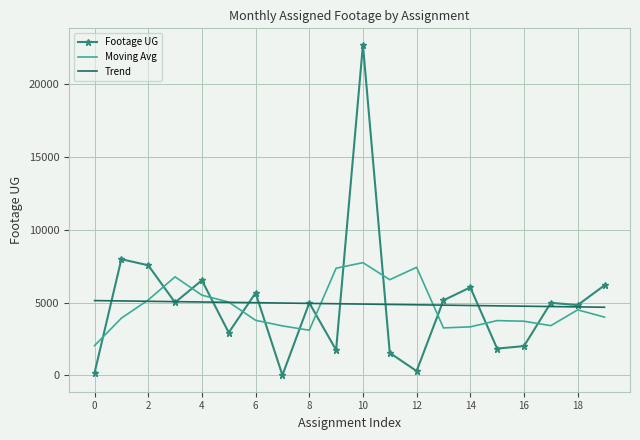

List the series in order of their peak value, highest first.

Footage UG, Moving Avg, Trend